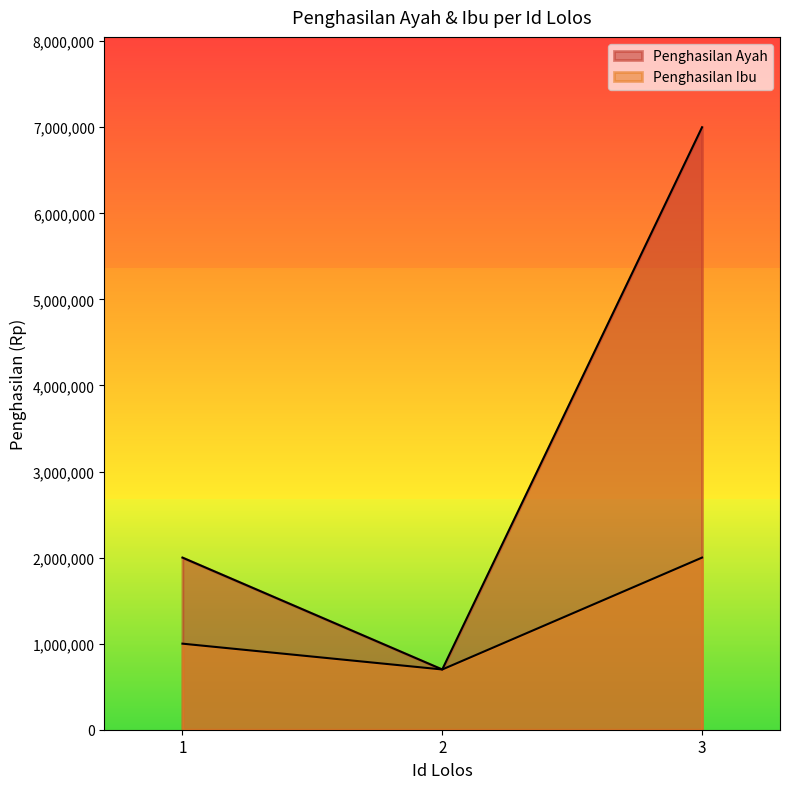

What is the total value across all series at 3?

9000000